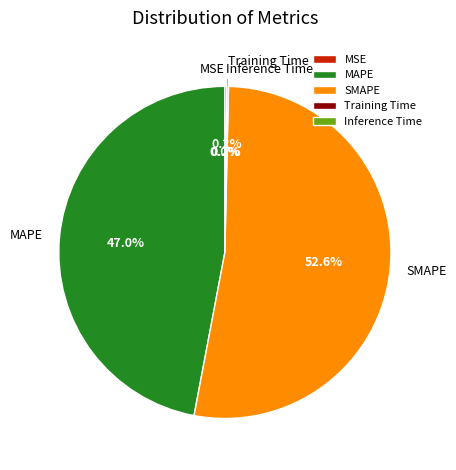

Which slice represents more than half of the pie?

SMAPE